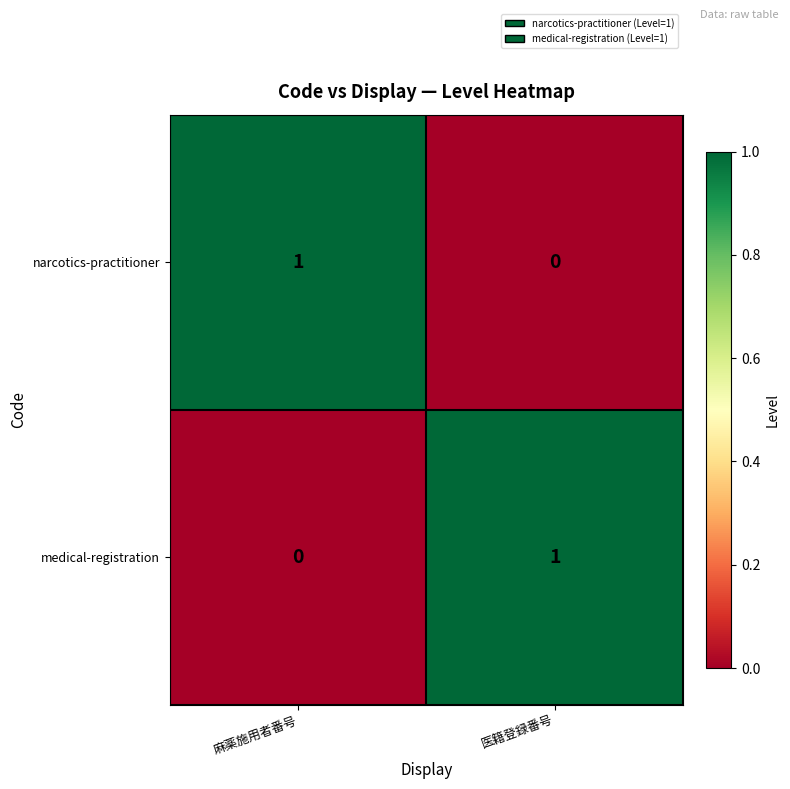

The value of medical-registration at 麻薬施用者番号 is 0. True or false?

True